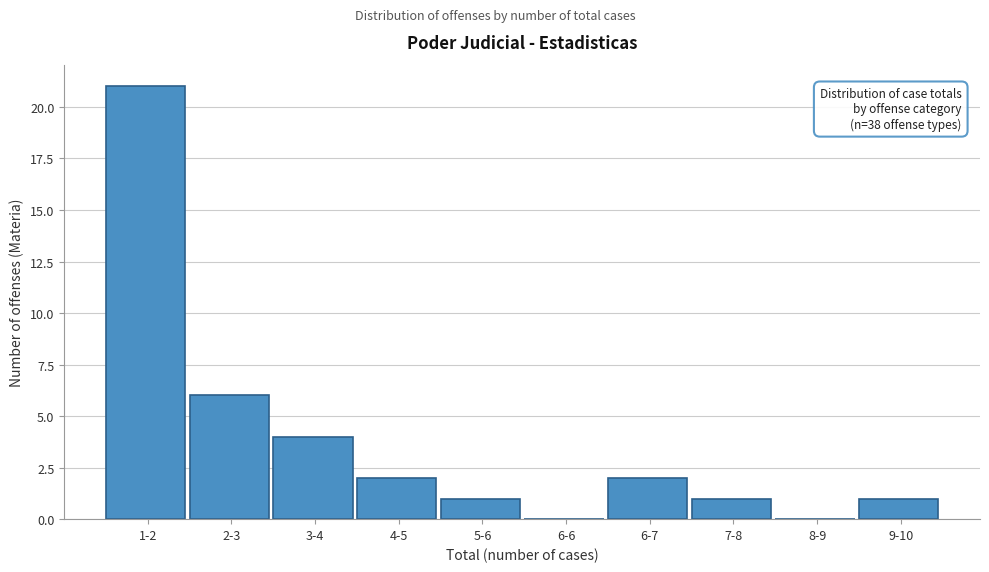

Reading left to right, transcribe all the data shown in this chart.

1-2=21	2-3=6	3-4=4	4-5=2	5-6=1	6-6=0	6-7=2	7-8=1	8-9=0	9-10=1